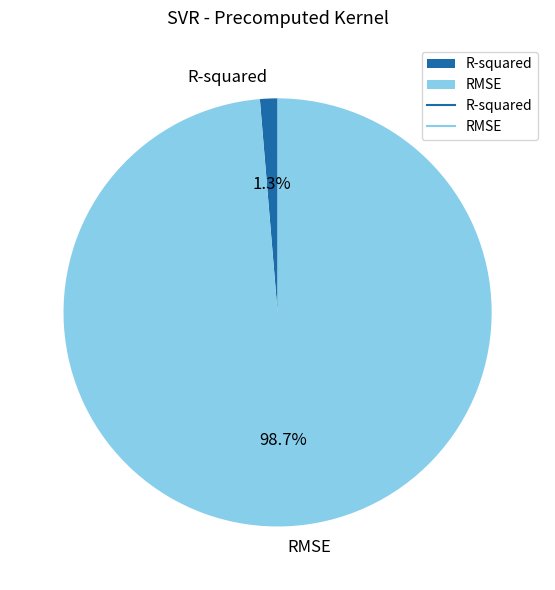

To the nearest percent, what portion does R-squared represent?

1%